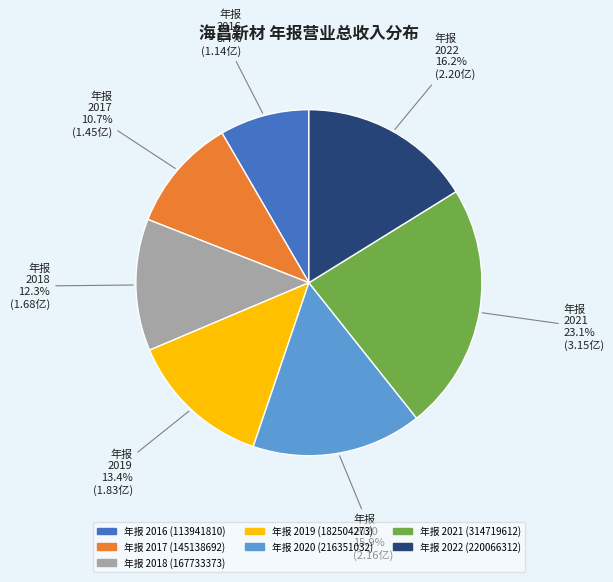

Does 年报 2020 represent more than half of the total?

No